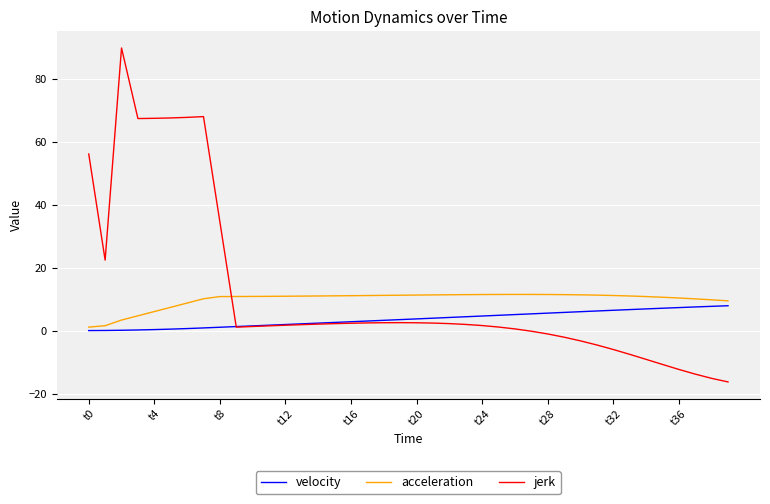

What are all the series names shown in the legend?

velocity, acceleration, jerk